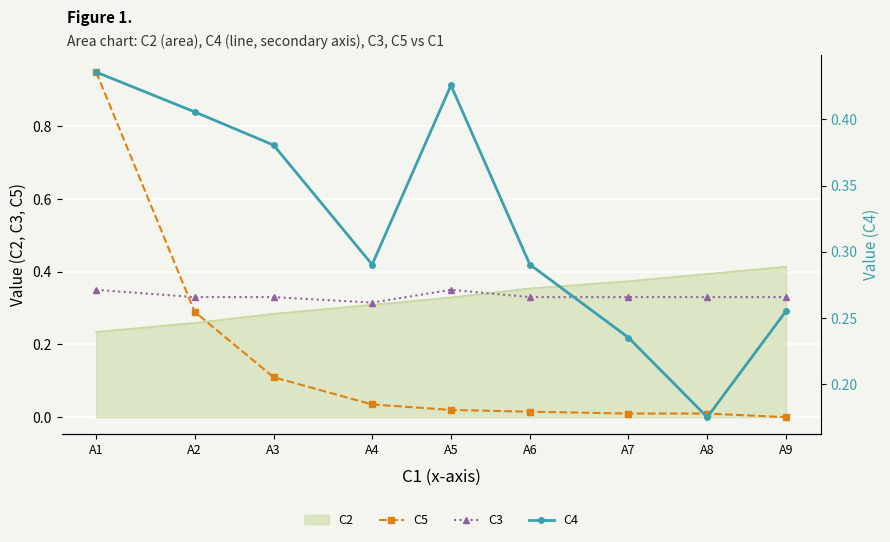

Read the C5 value at A3.

0.1